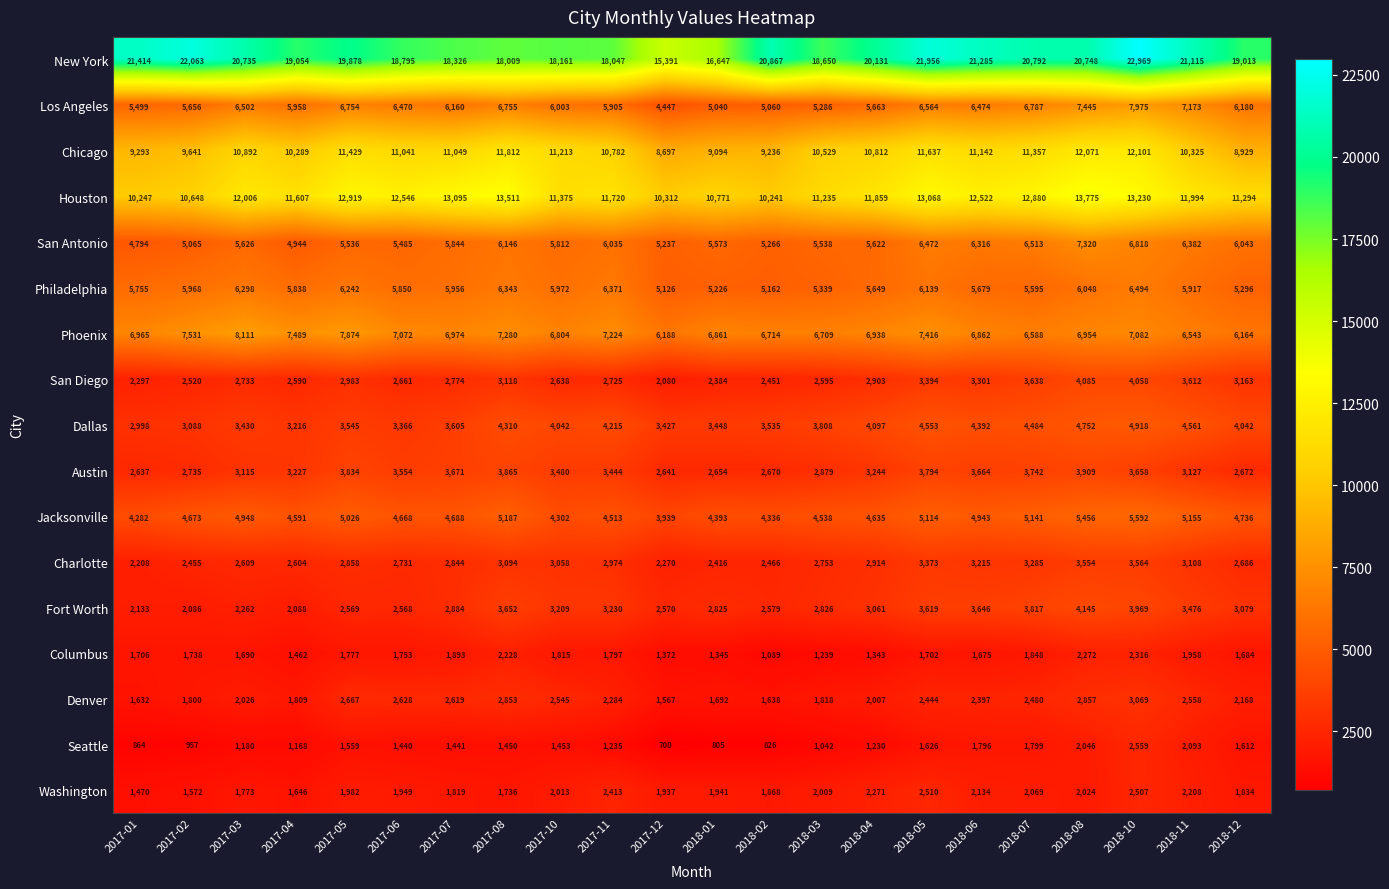

The value of Los Angeles at 2018-05 is 6564. True or false?

True